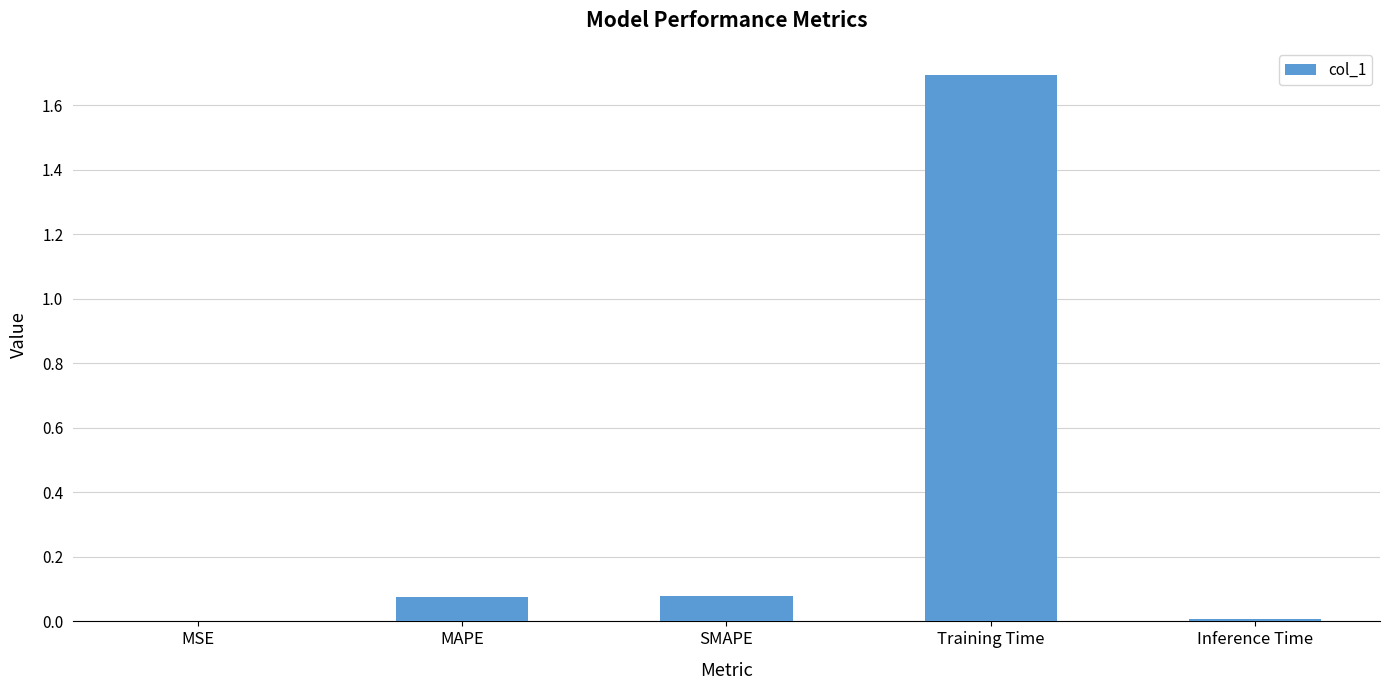

Between Inference Time and SMAPE, which is larger?

SMAPE